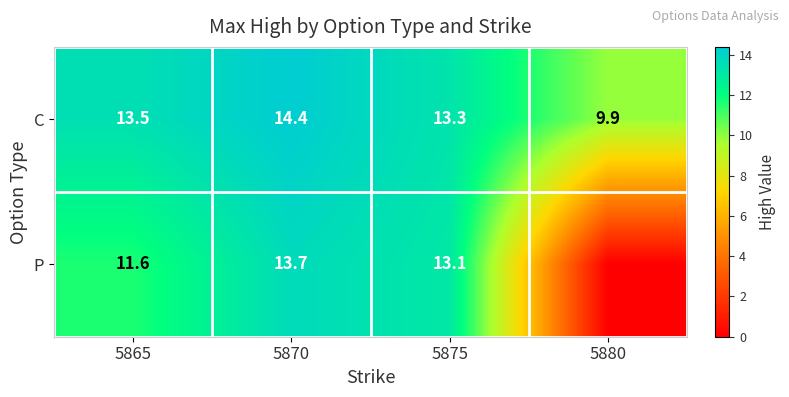

What is the total value across all series at 5870?

28.1